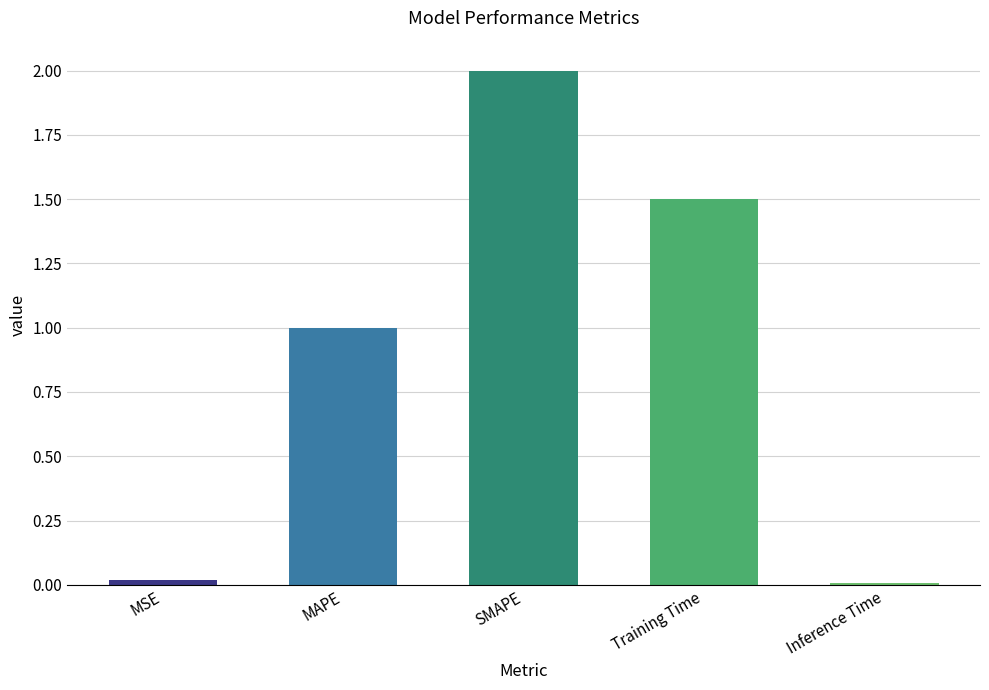

What is the label of the 5th bar from the left?

Inference Time